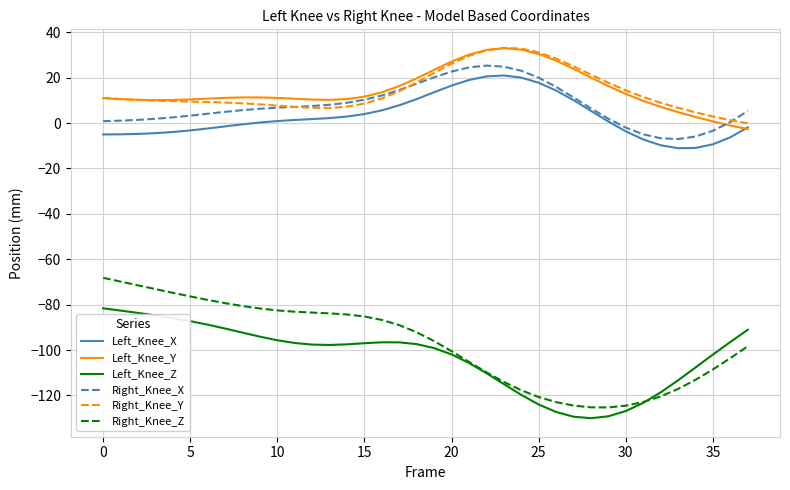

What is the minimum value for Left_Knee_X?

-11.1